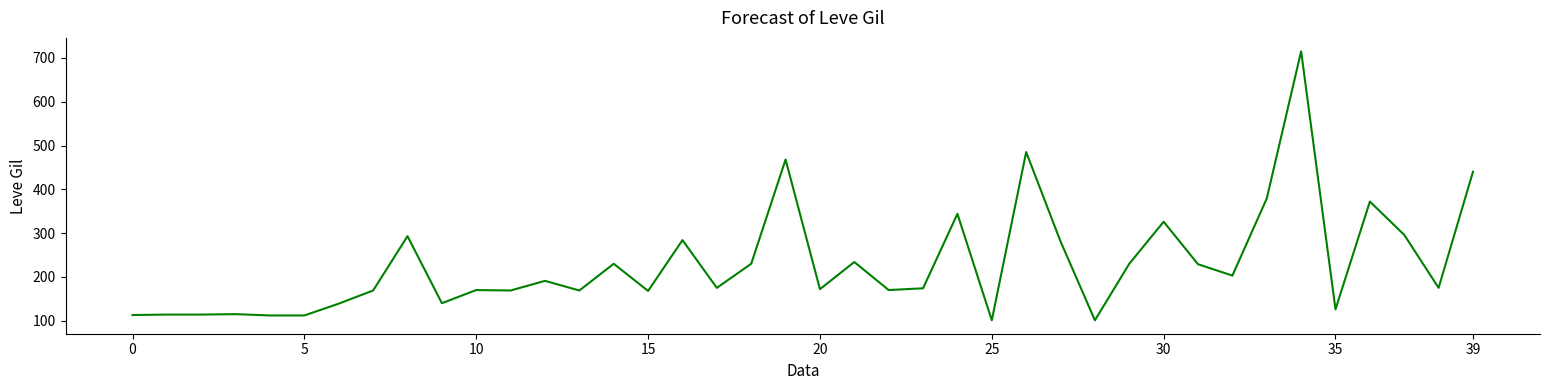

What is the average value?

231